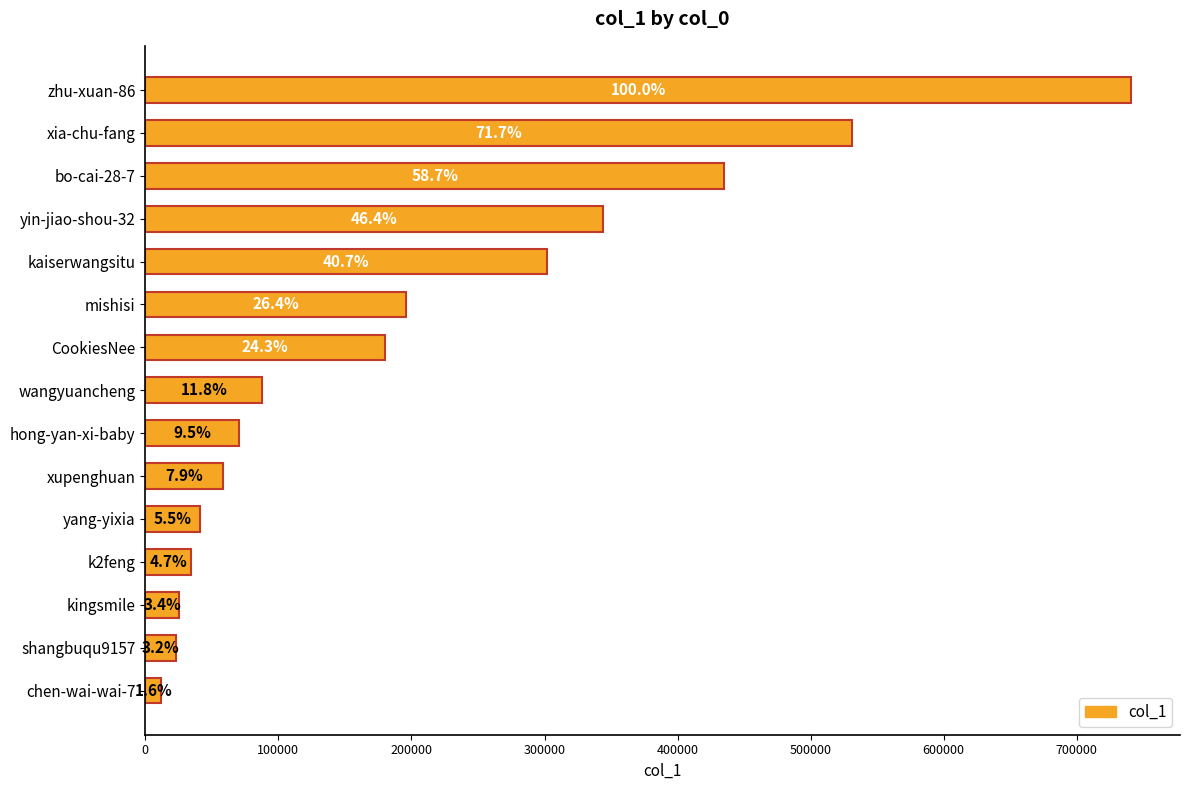

How many bars are there in total?

15